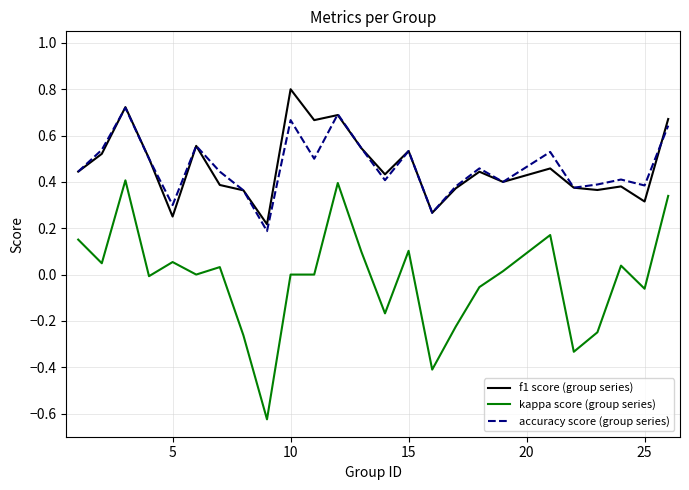

True or false: kappa score (group series) and f1 score (group series) cross at least once.

False